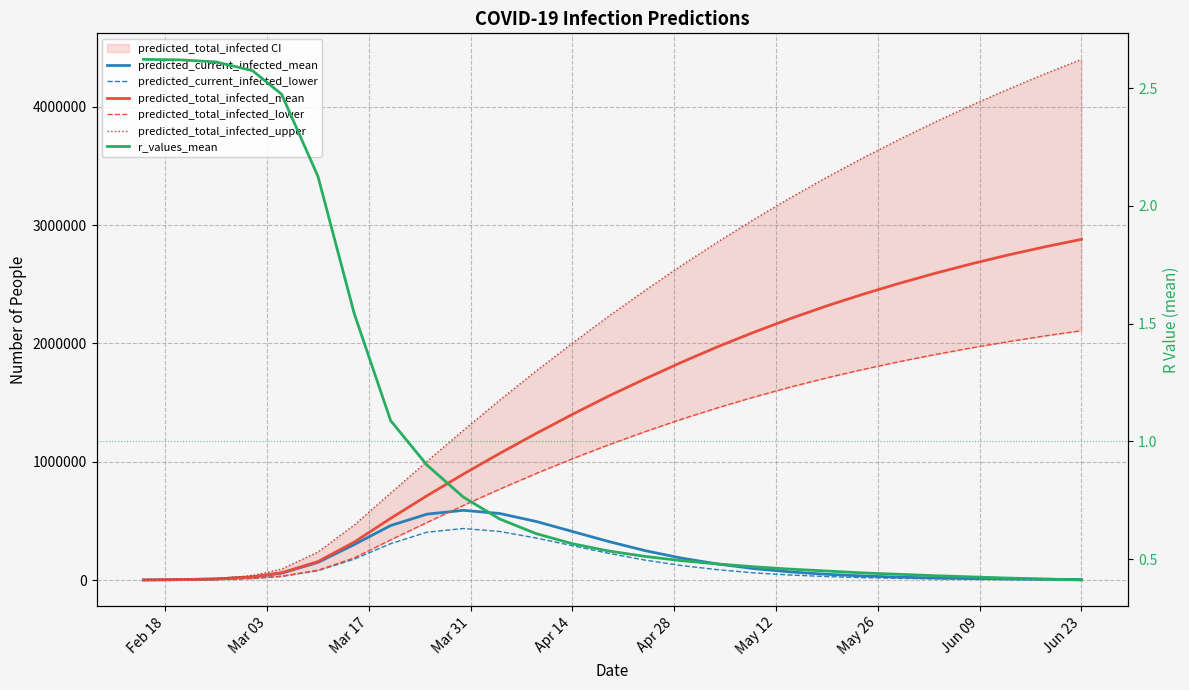

What is the minimum value for r_values_mean?

0.4